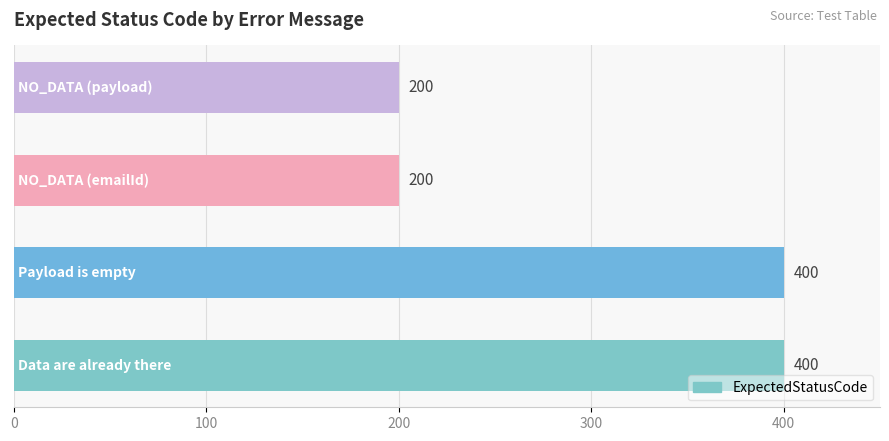

What is the difference between the second highest and minimum values?

200